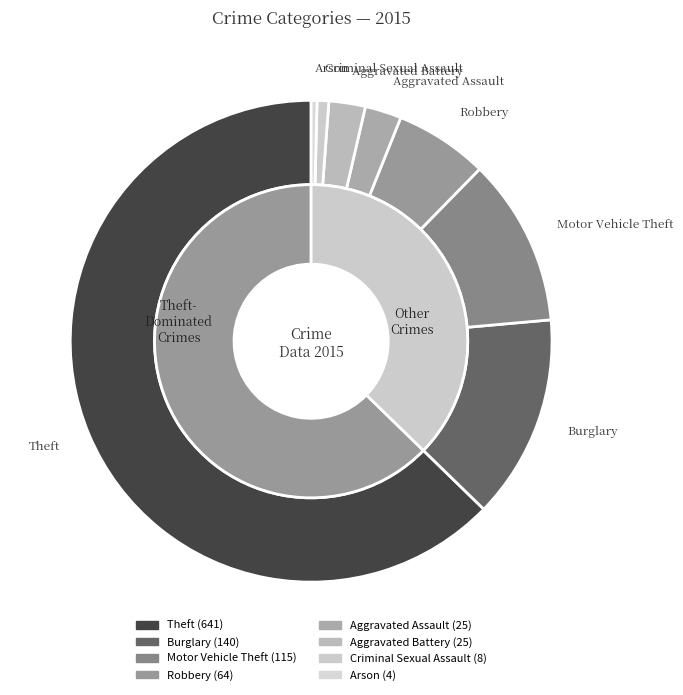

True or false: Arson accounts for 7% of the total.

False